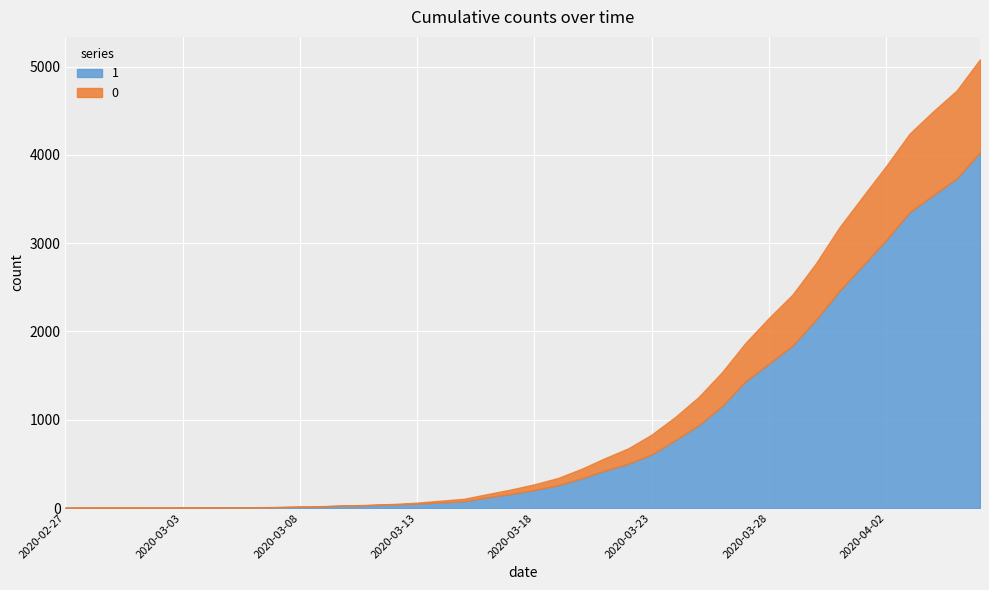

What are all the series names shown in the legend?

1, 0